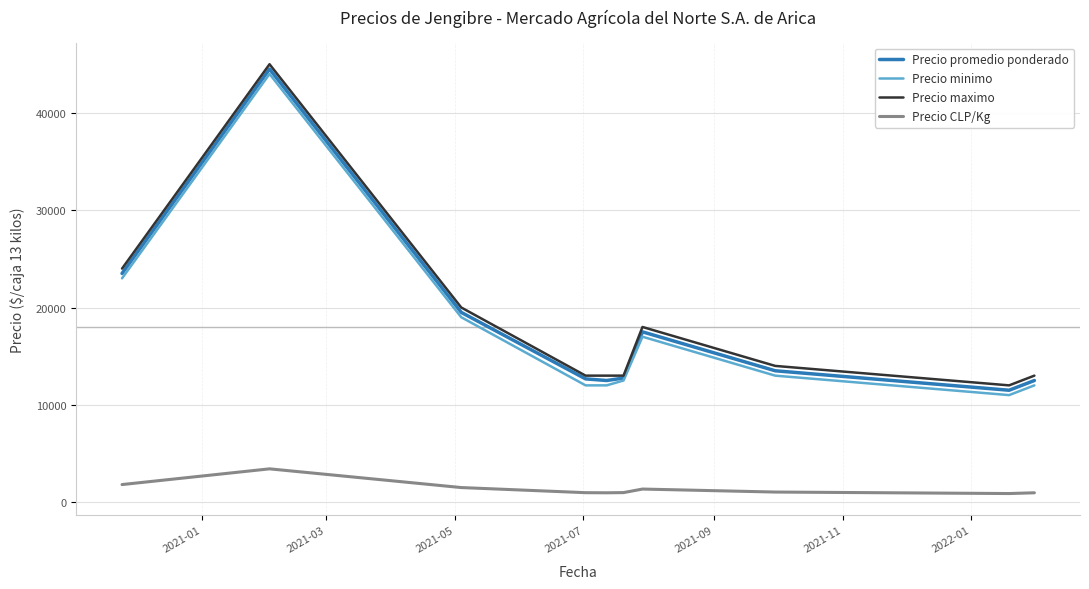

What is the greatest value displayed?

45000